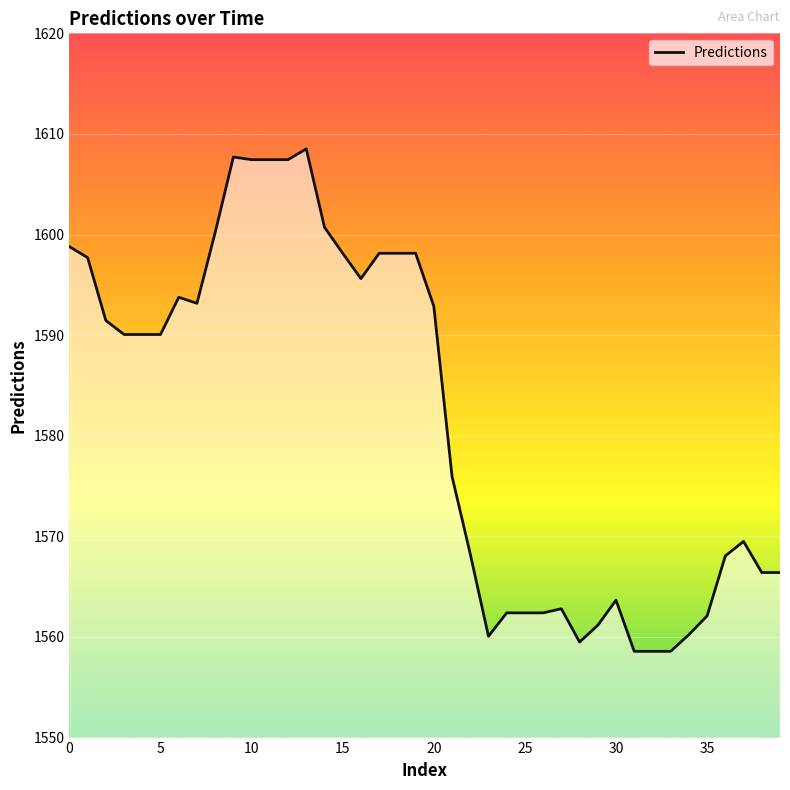

What is the minimum value shown in the chart?

1558.6